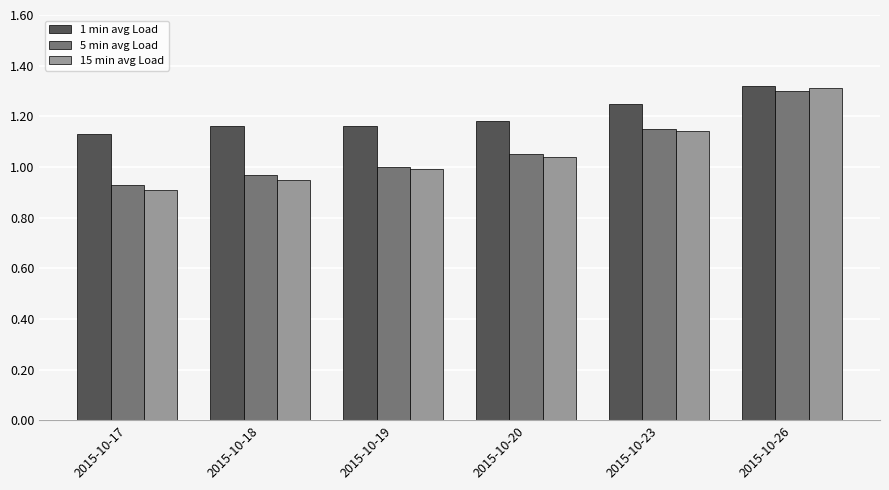

Where is 1 min avg Load nearest to the value 1?

2015-10-17